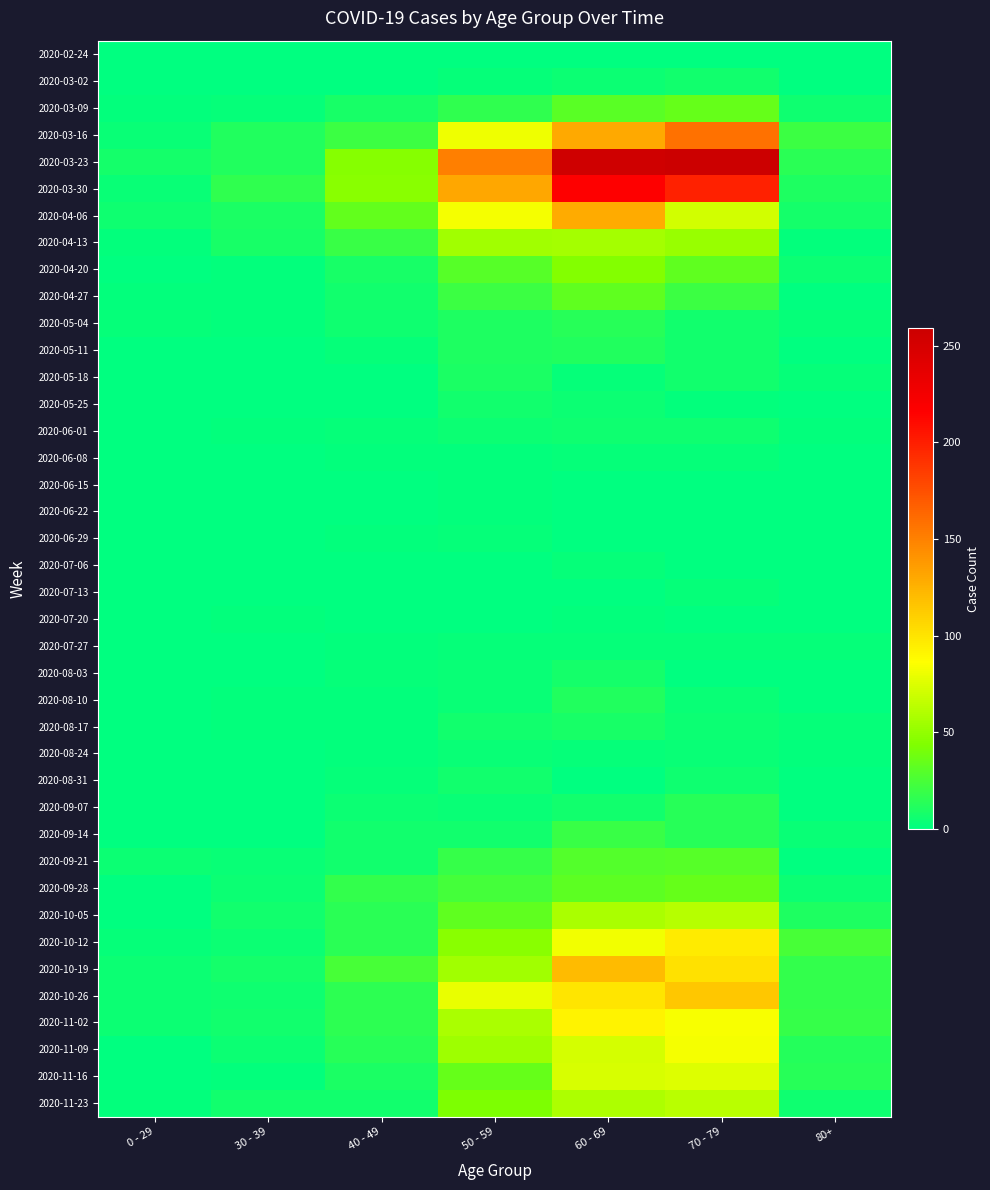

What is the greatest value displayed?

259